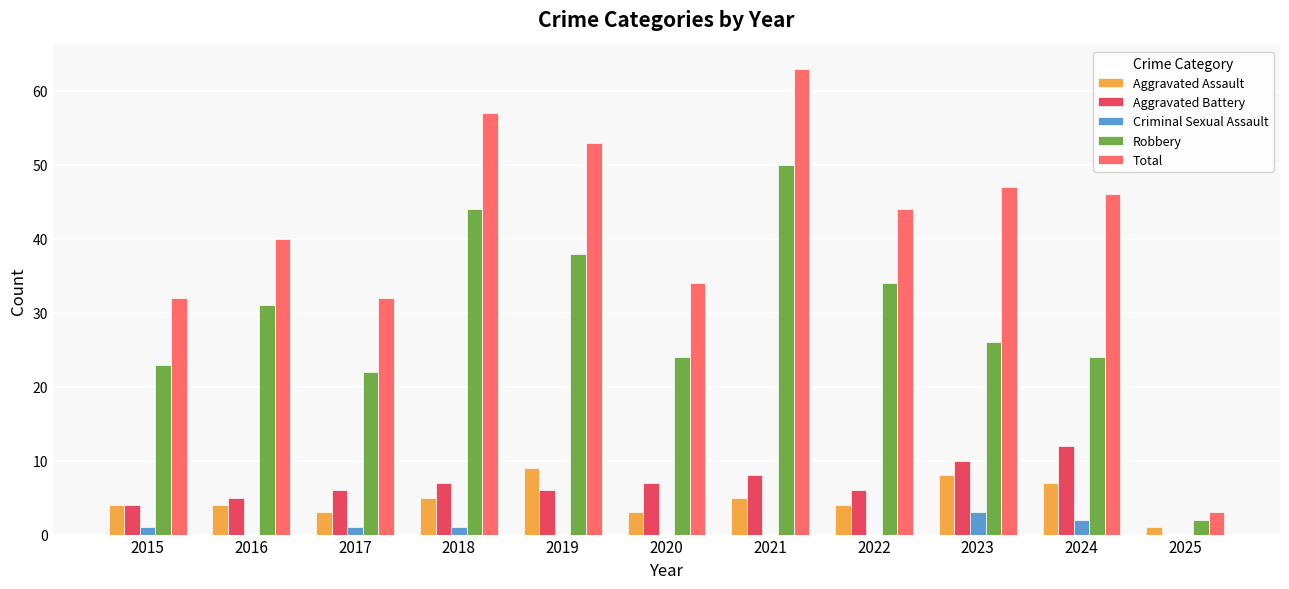

What is the sum of all Aggravated Assault values?

53